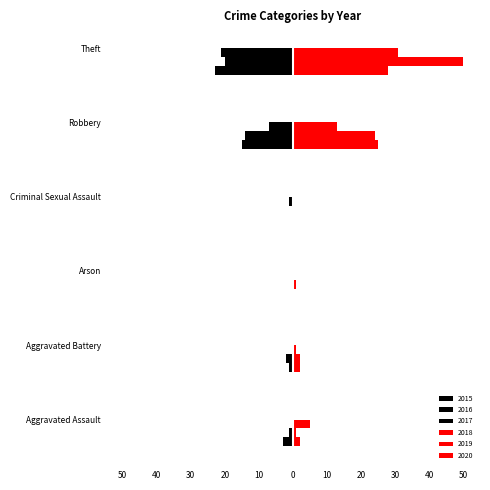

What is the maximum value for 2018?

31